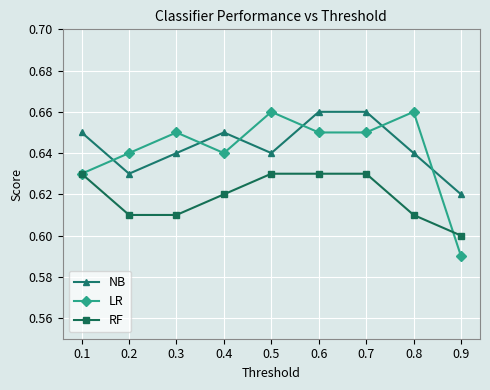

At which category does LR reach its first local valley?

0.4